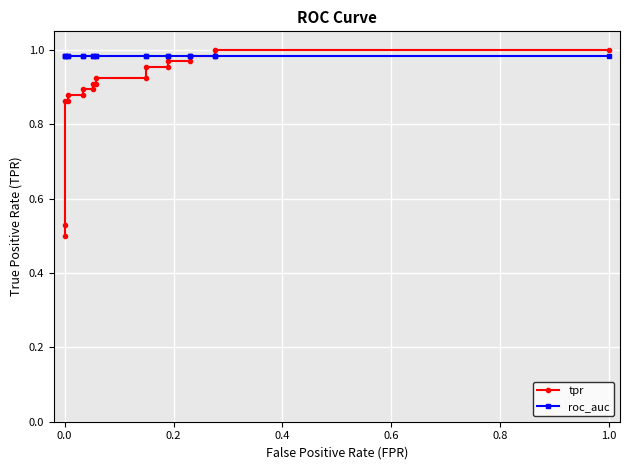

What position from the right is 0.4?

17